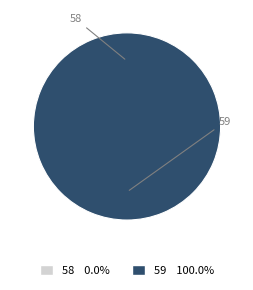

Which has a higher value, 58 or 59?

59